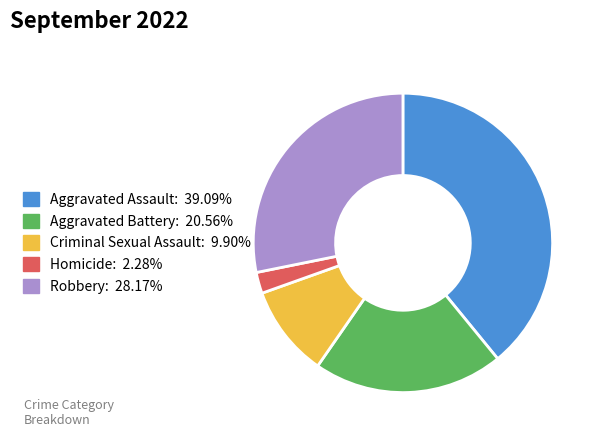

Between Aggravated Assault and Criminal Sexual Assault, which is larger?

Aggravated Assault